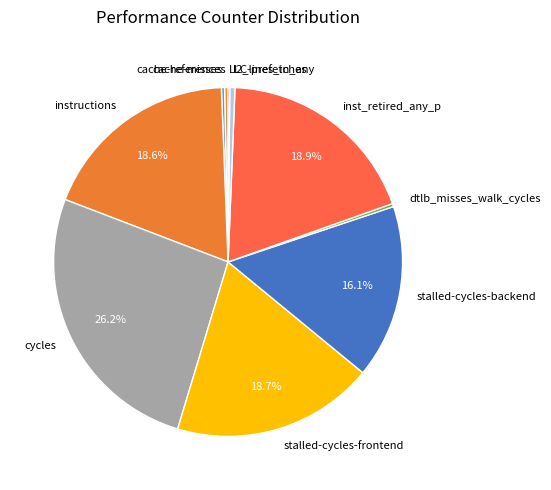

To the nearest percent, what percentage of the pie is instructions?

19%